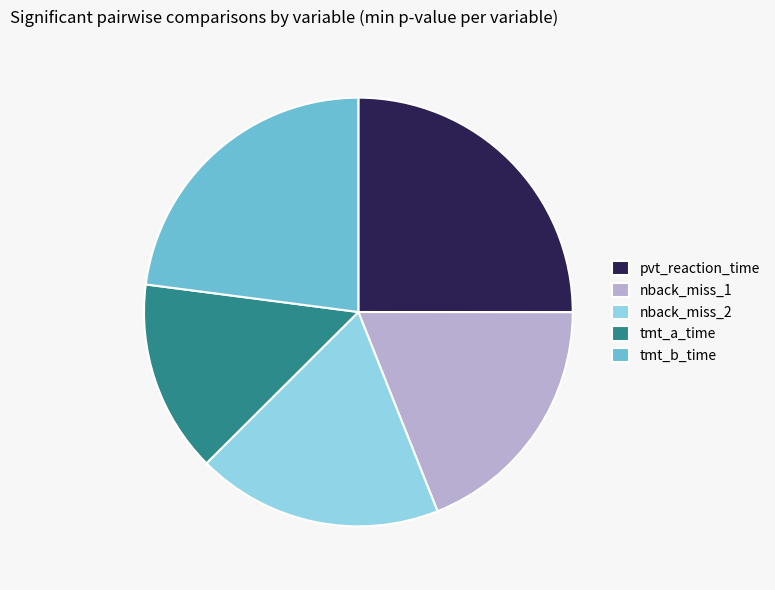

Is the sum of tmt_b_time and pvt_reaction_time greater than half?

No